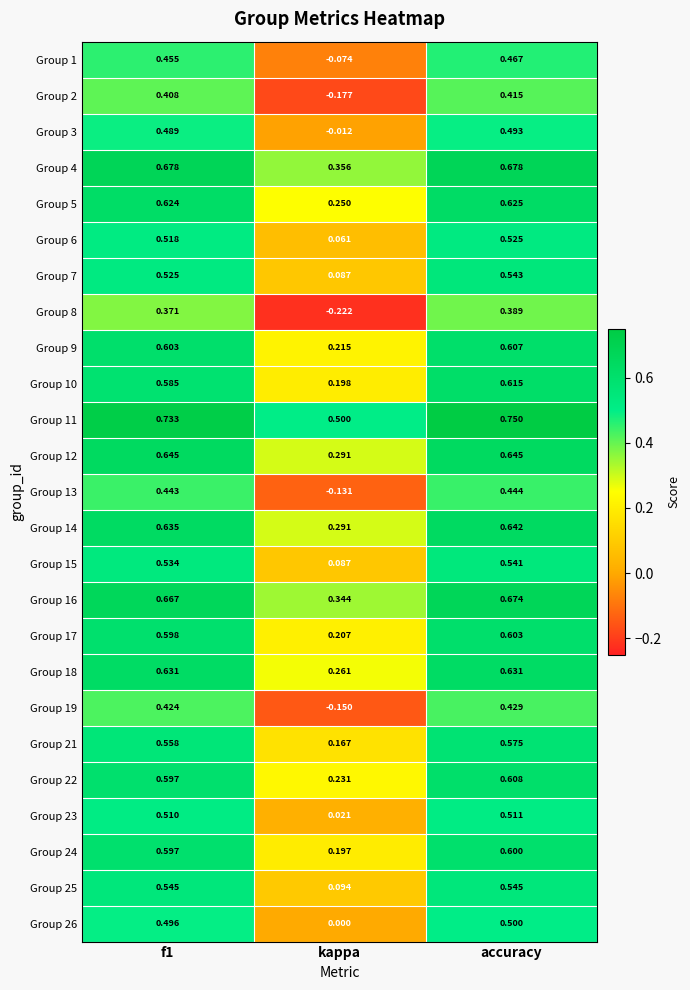

At which category does the chart reach its minimum across all series?

kappa